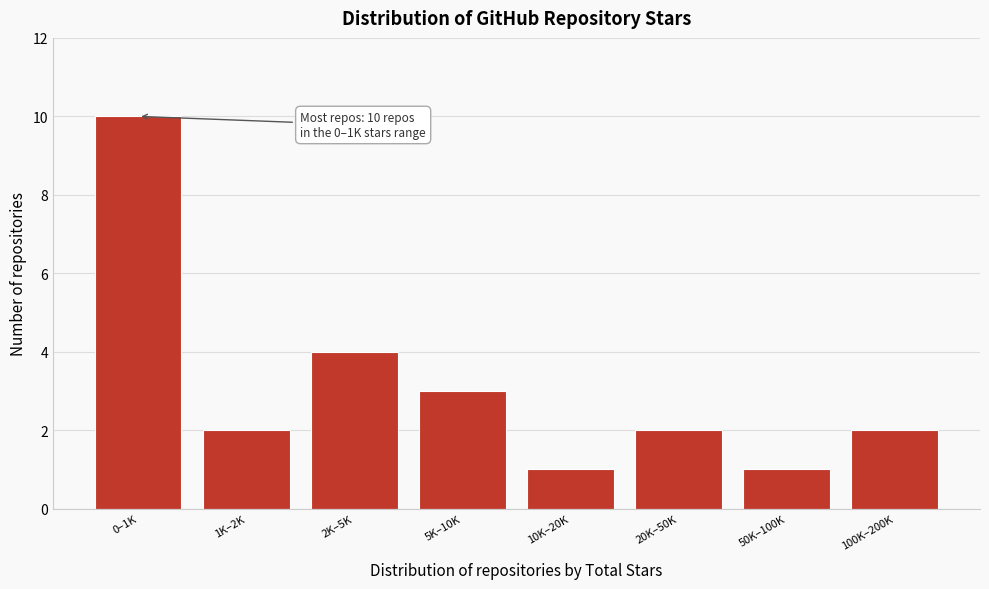

Reading left to right, list all the values displayed in this chart.

10	2	4	3	1	2	1	2